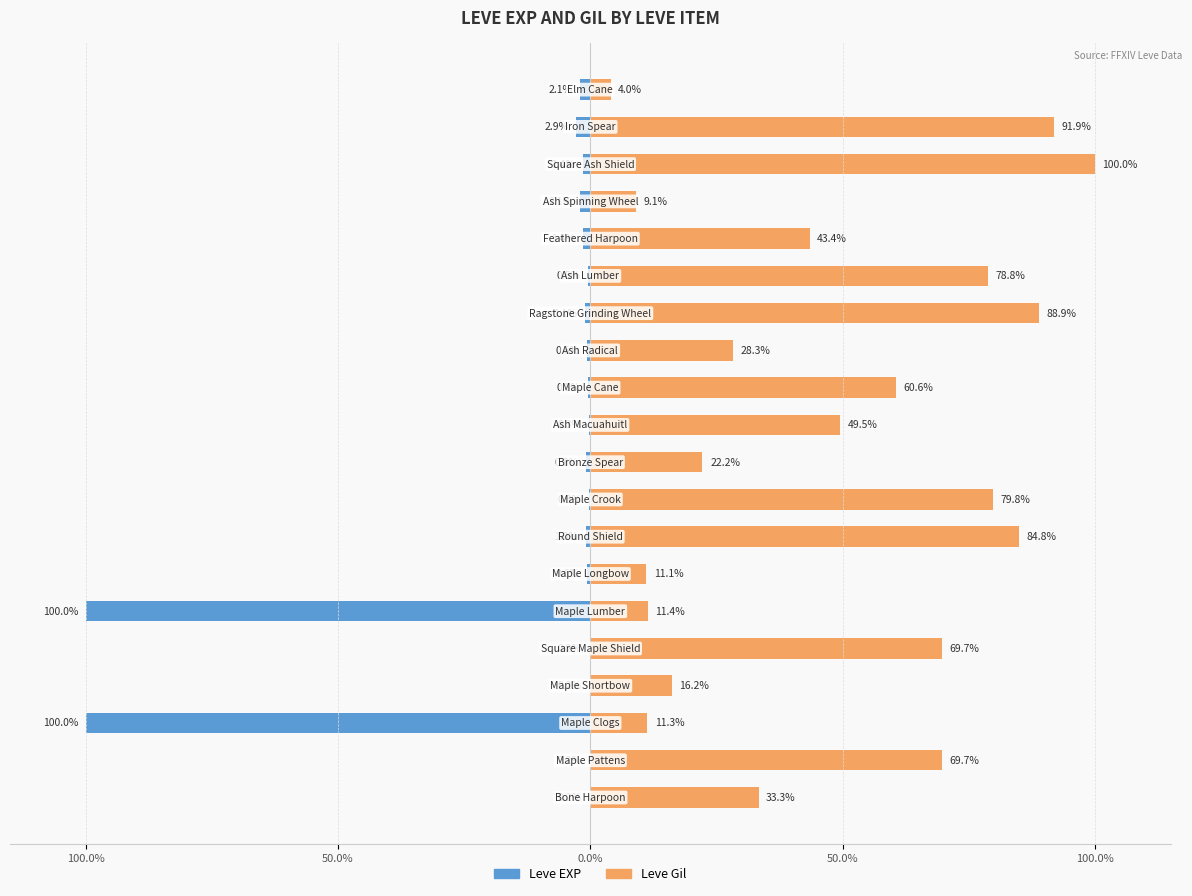

Count the number of categories in the chart.

20